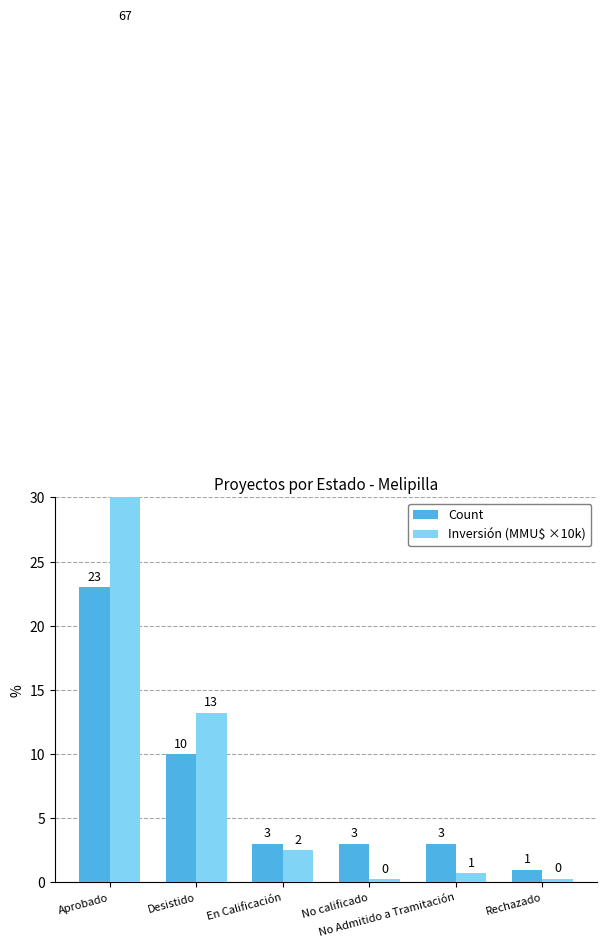

What is the greatest value displayed?

66.7